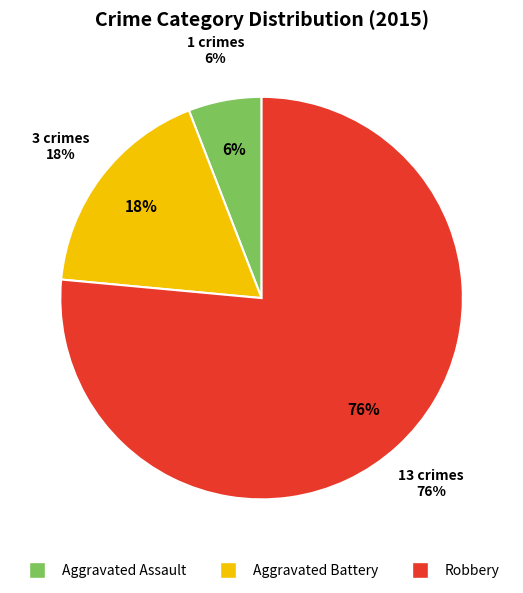

Approximately how many times larger is the value at Aggravated Assault compared to Robbery?

0.1